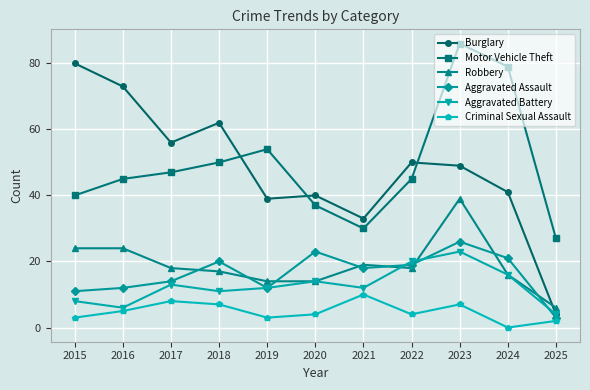

Does the chart display data point markers on the line(s)?

Yes